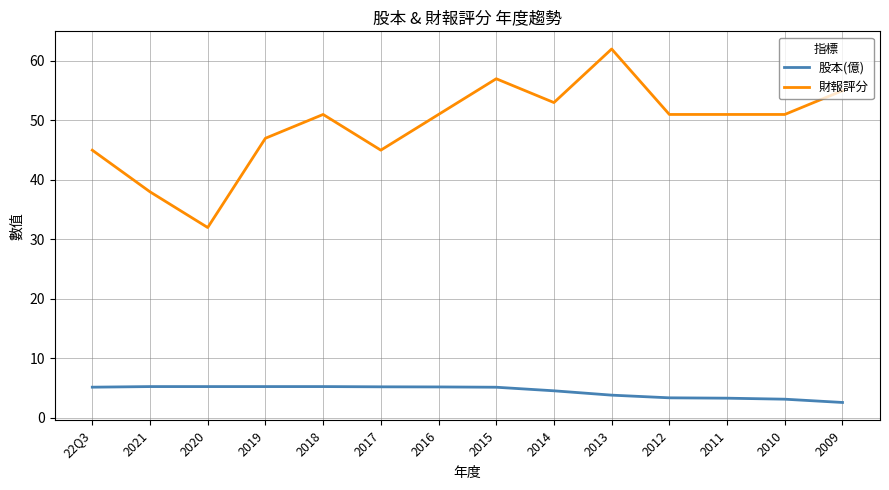

Is this an area chart (filled region under the line)?

No